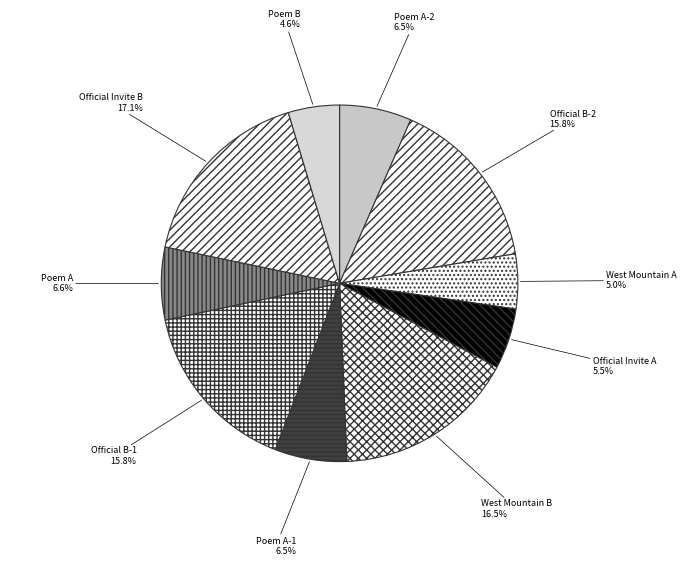

Which category has the biggest portion of the pie?

Official Invite B